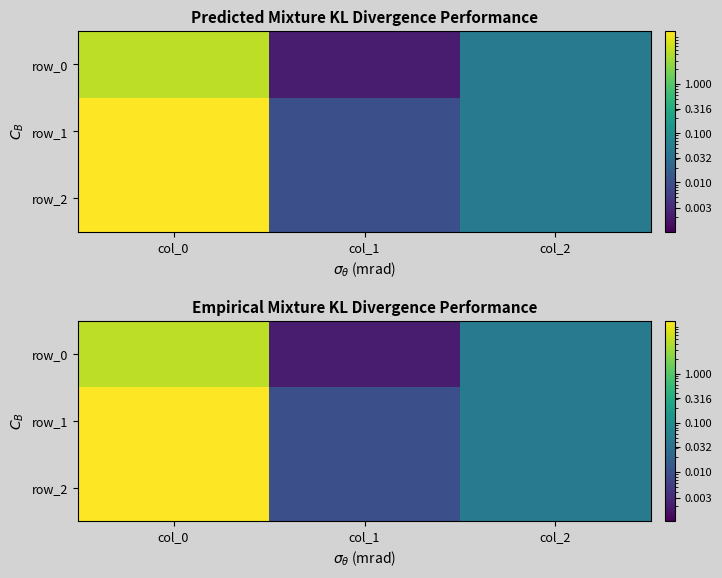

True or false: row_2 has a value of 0.0 at col_2.

False